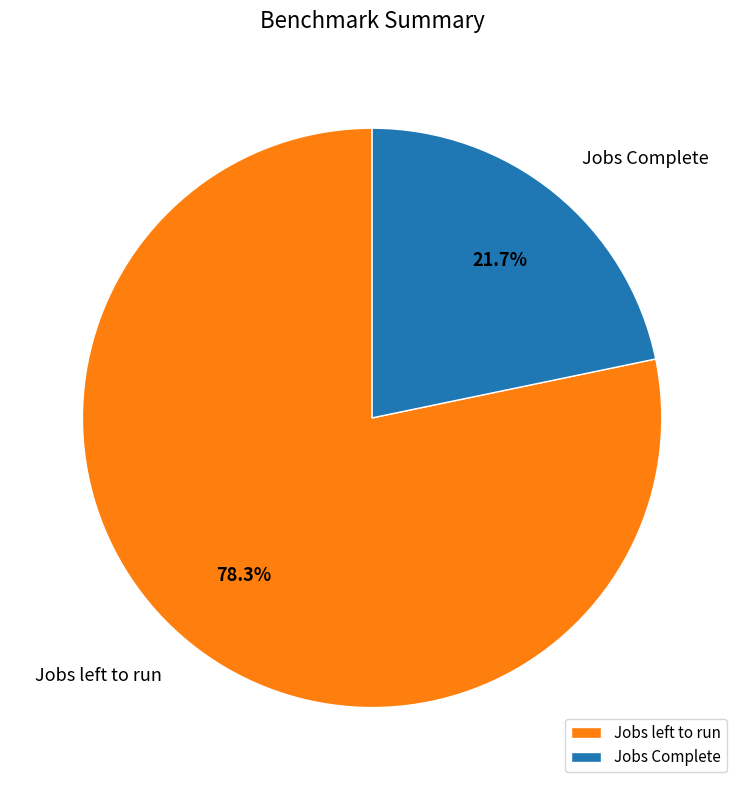

Is there a majority slice in this chart?

Yes